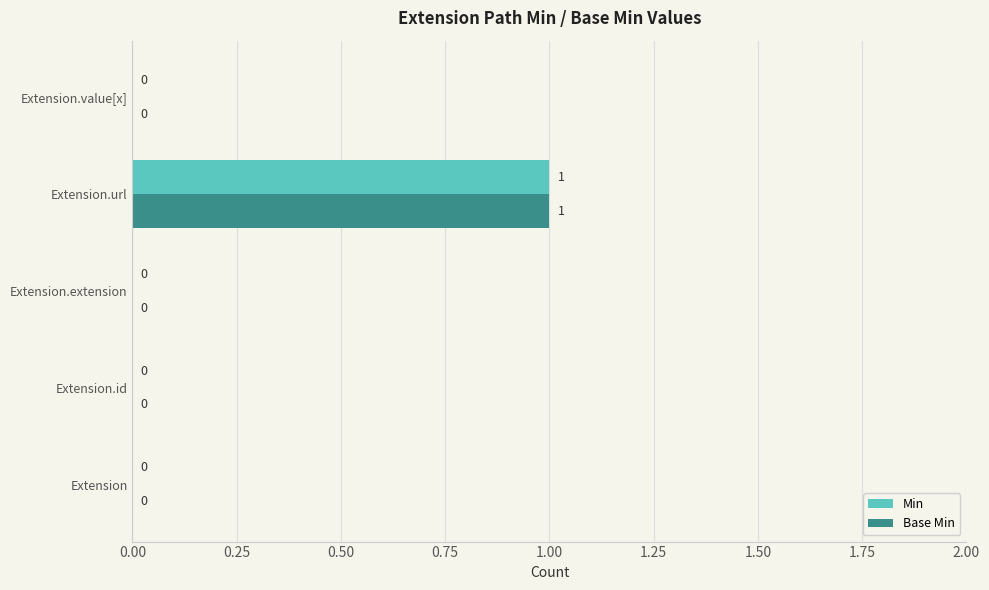

At which label does Min reach its peak?

Extension.url